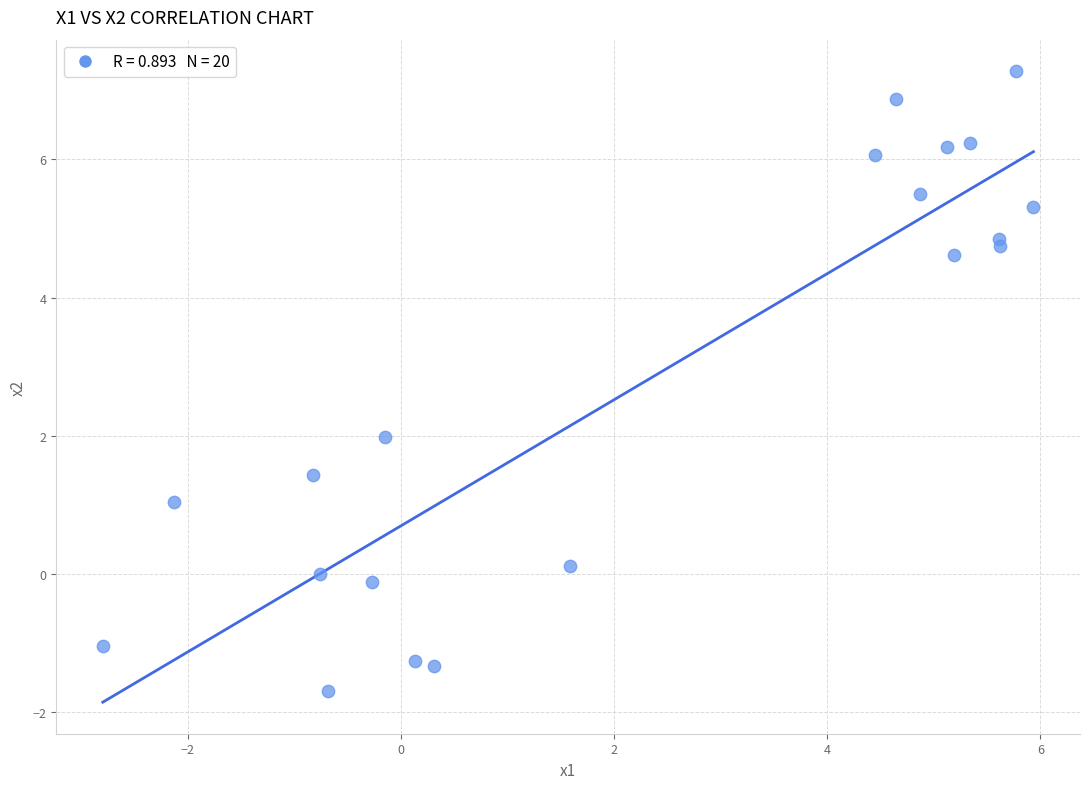

What is the range of X values (max minus min)?

8.7